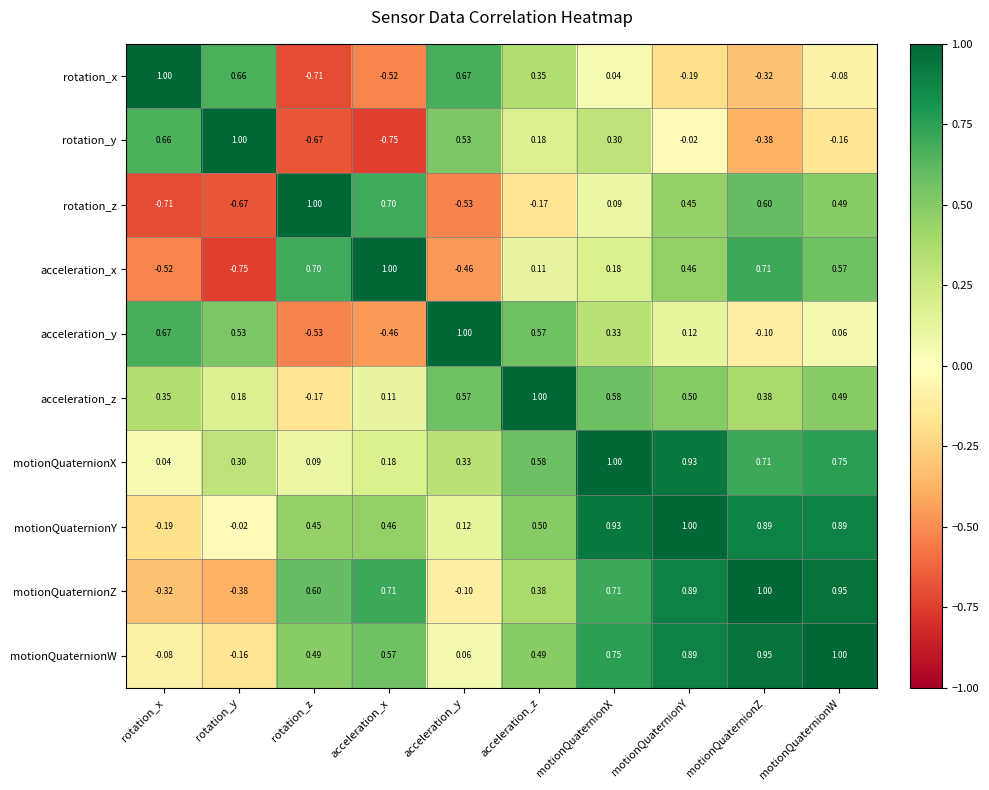

Where is rotation_x nearest to the value 0?

motionQuaternionX